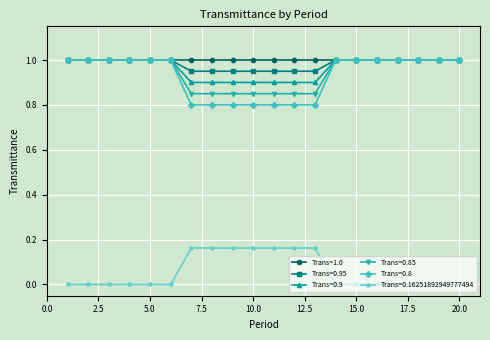

Count the number of data series in this chart.

6